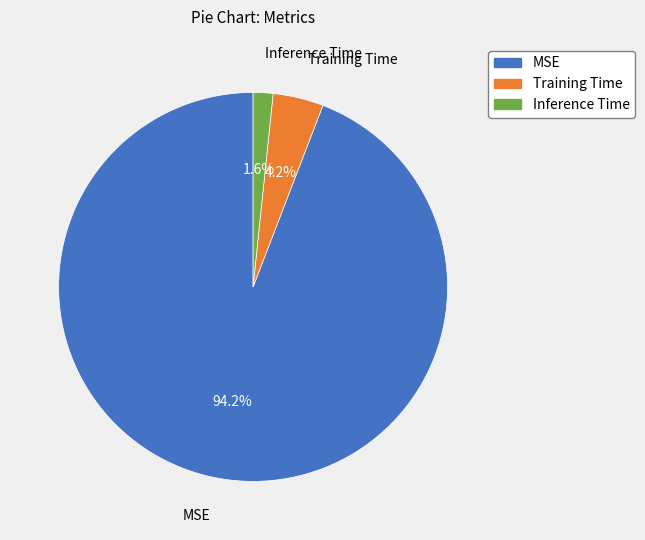

Between Inference Time and MSE, which is larger?

MSE